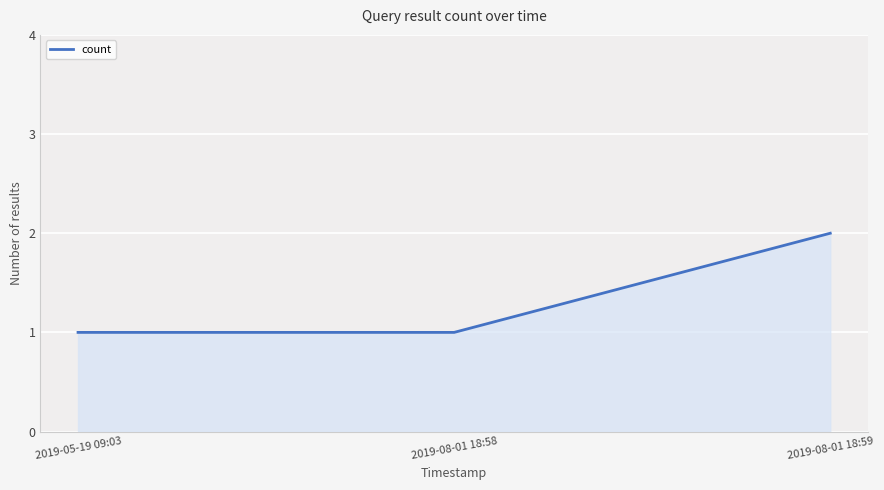

What is the difference between the values at 2019-08-01 18:58 and 2019-08-01 18:59?

1